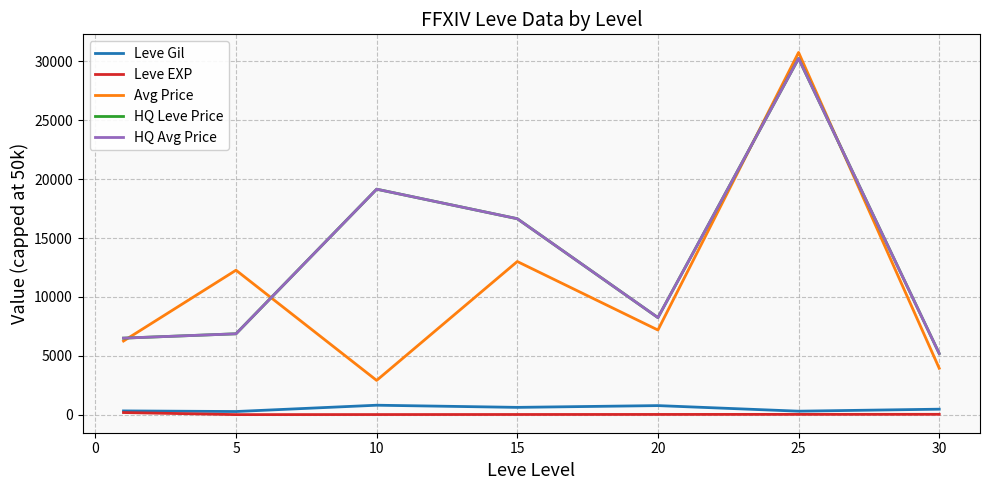

Does the chart have visible grid lines?

Yes